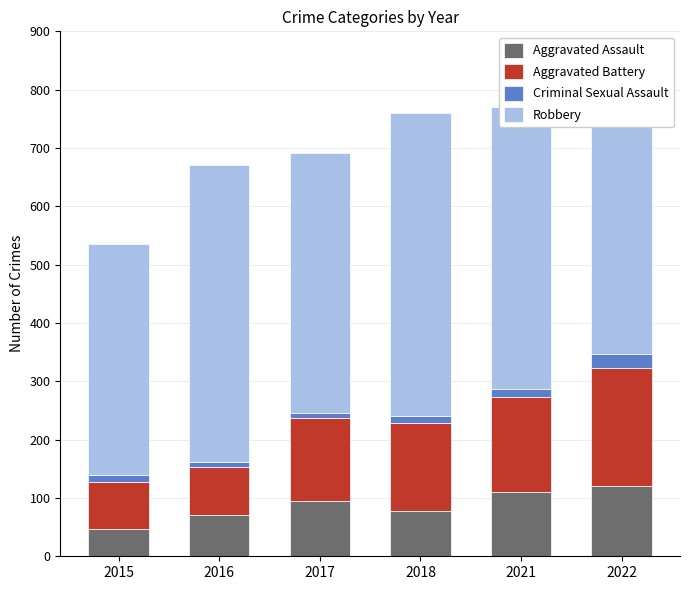

How many bars are there in total?

24